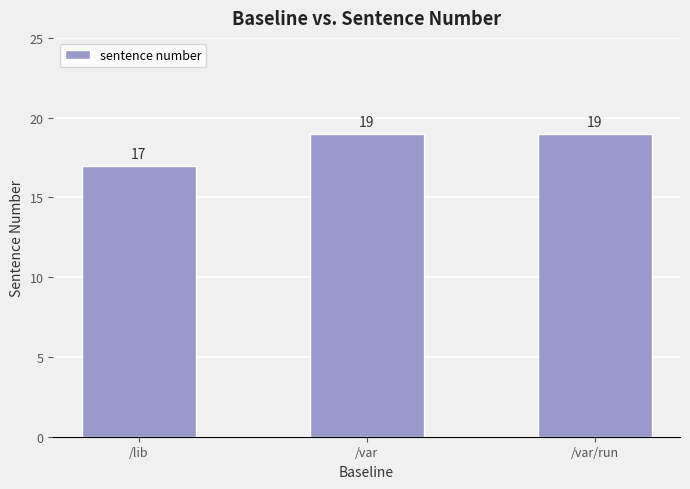

What is the label of the 1st bar from the left?

/lib